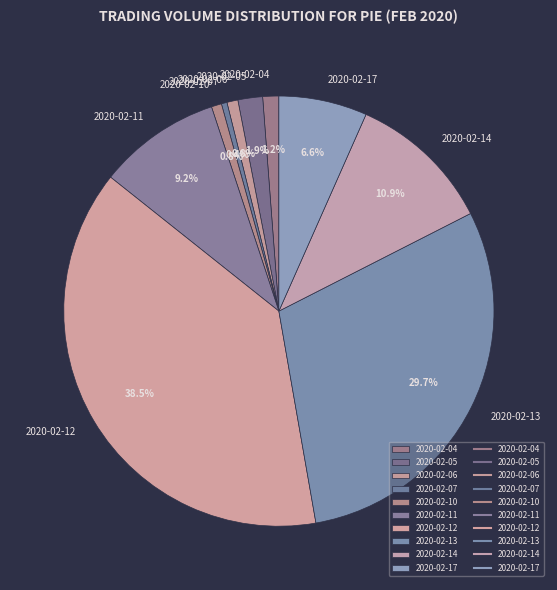

What percentage is the 2020-02-05 slice, to the nearest percent?

2%